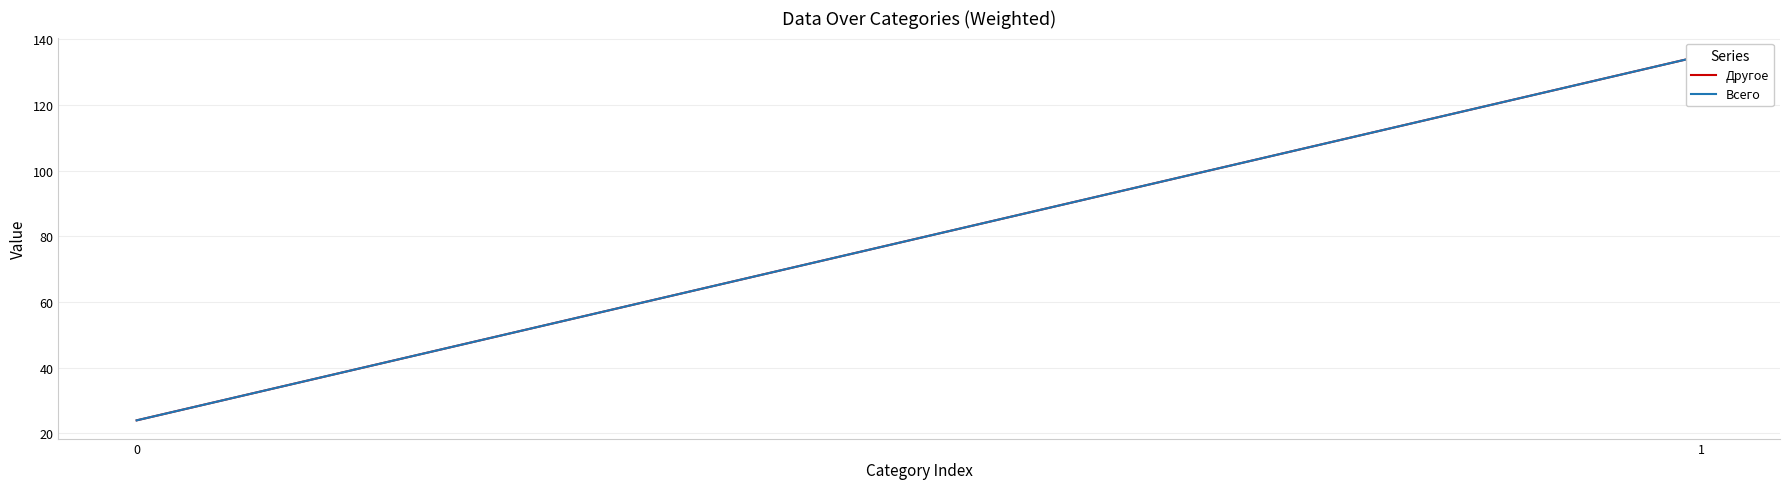

The Всего series shows 135 at 1. True or false?

True